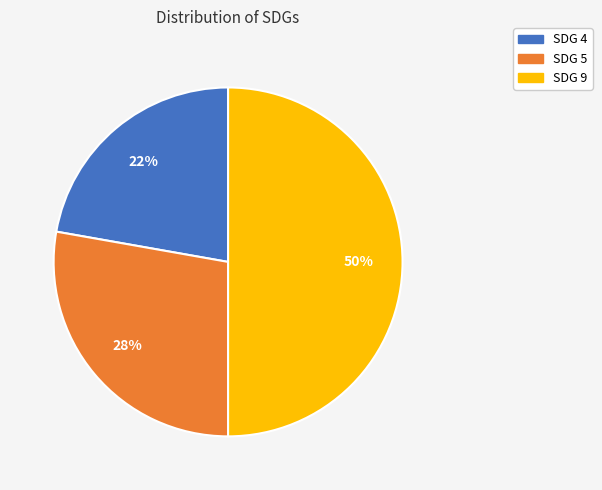

To the nearest percent, what percentage of the pie is SDG 4?

22%